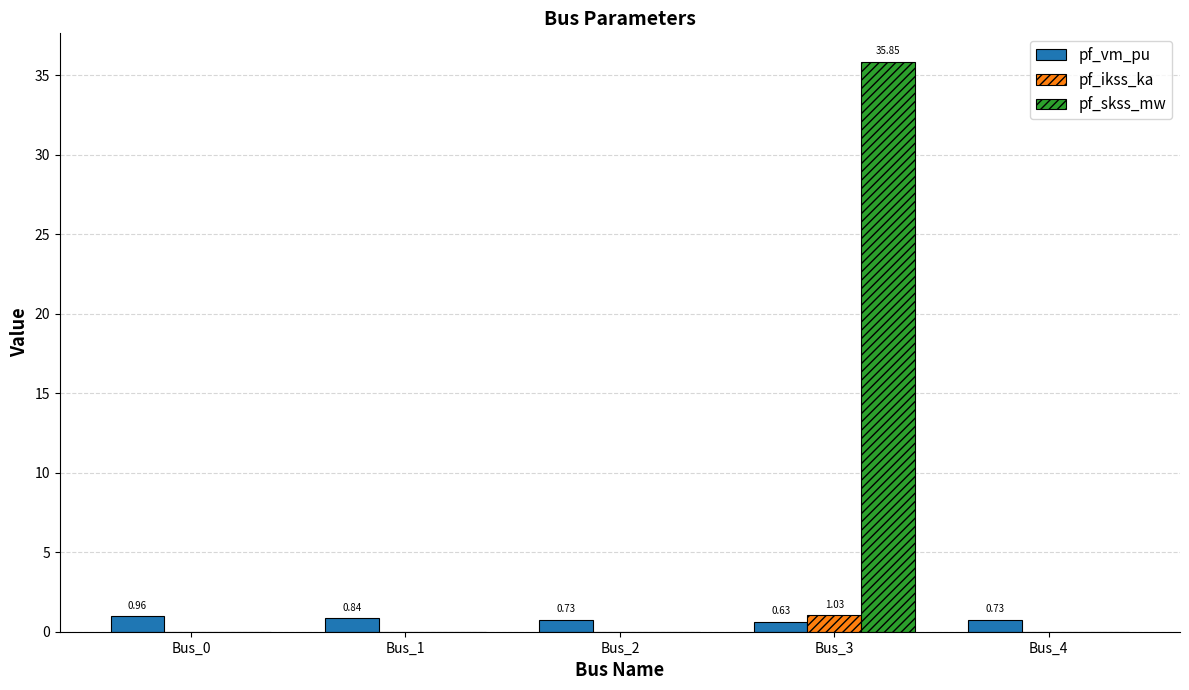

Which series changed the most between Bus_2 and Bus_3?

pf_skss_mw